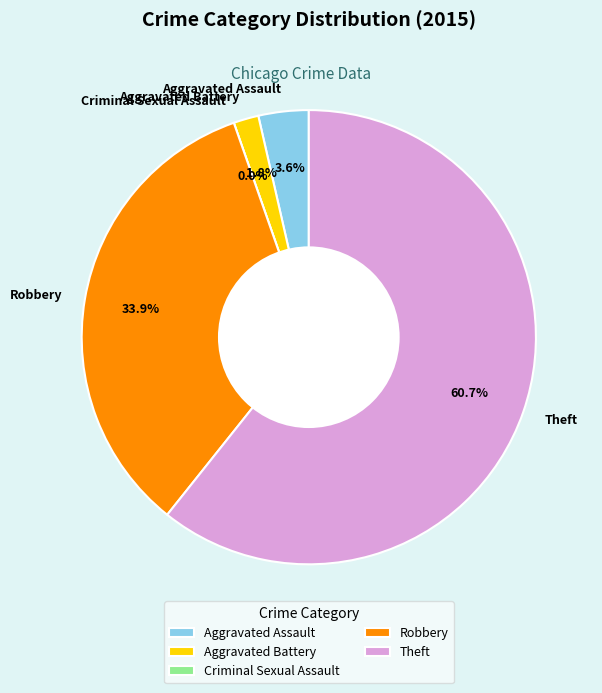

Count the number of slices in the pie.

5